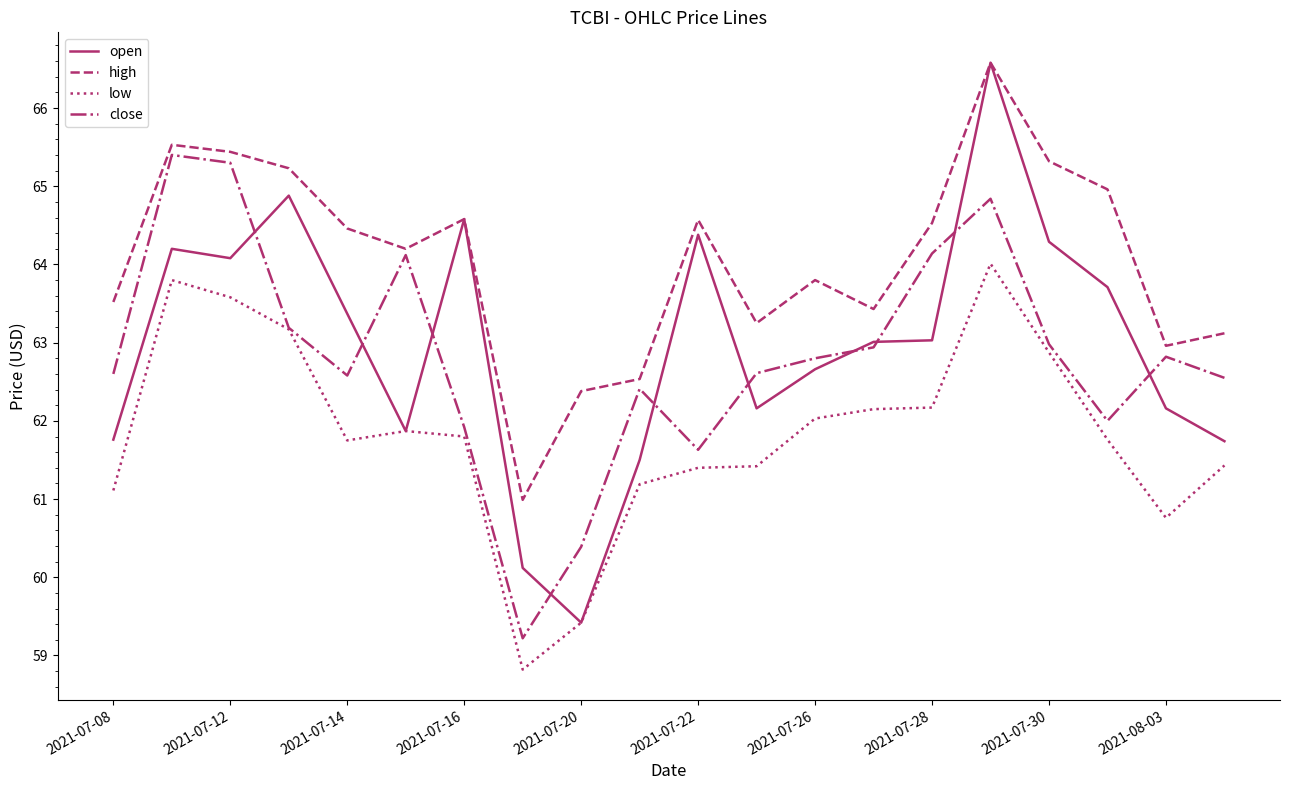

True or false: low and high intersect in this chart.

False